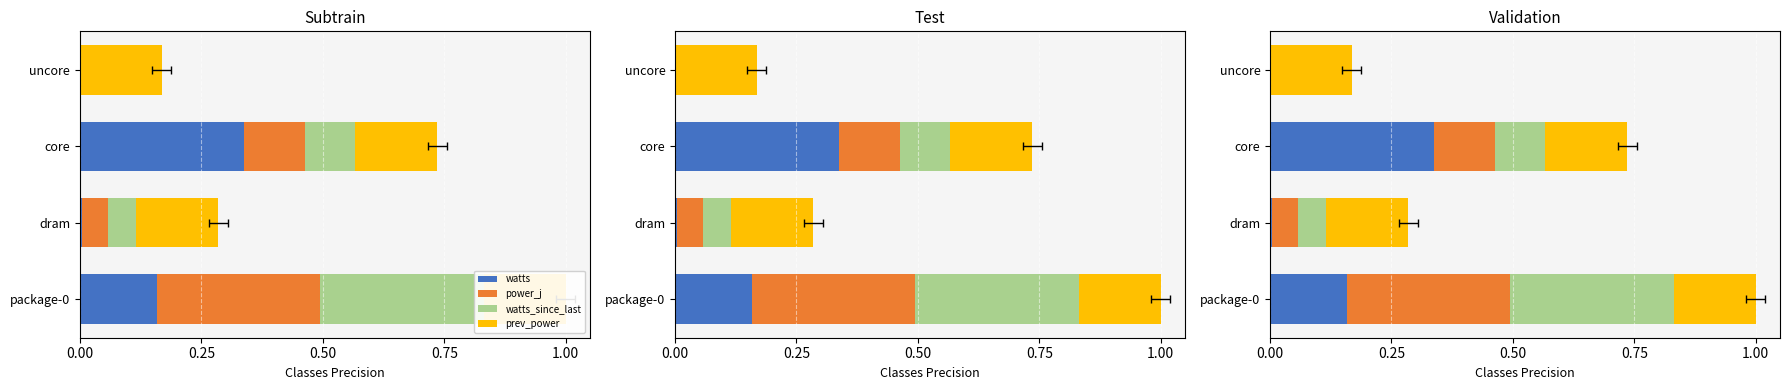

What is the average value of the watts_since_last series?

0.1